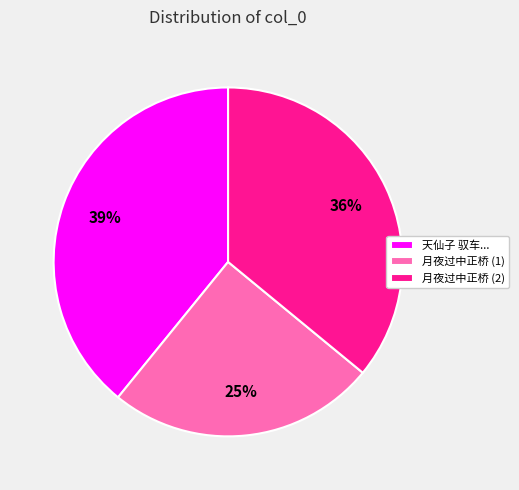

How many segments does this pie chart have?

3